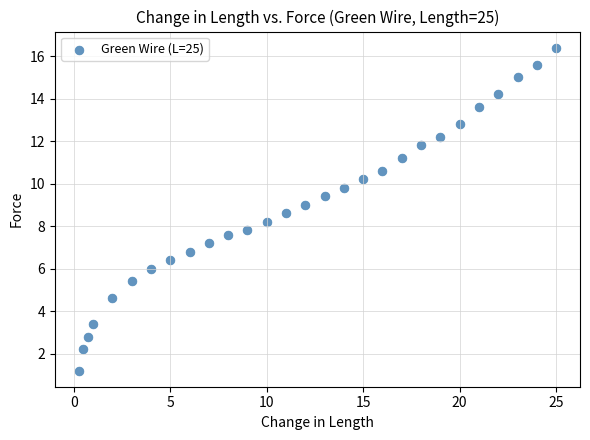

What is the range of Y values (max minus min)?

15.2